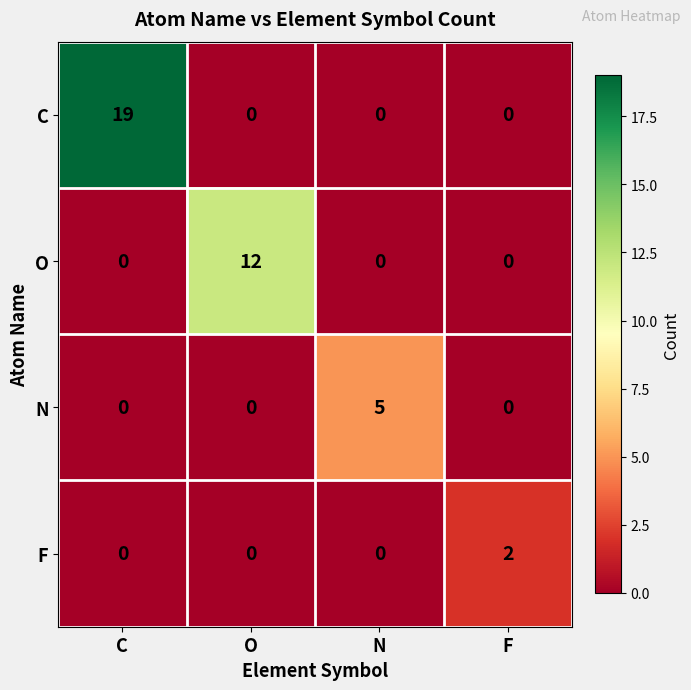

Rank the series by their maximum value, from lowest to highest.

F, N, O, C